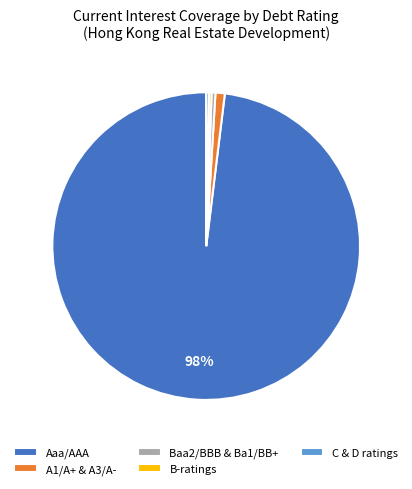

Does Aaa/AAA represent more than half of the total?

Yes